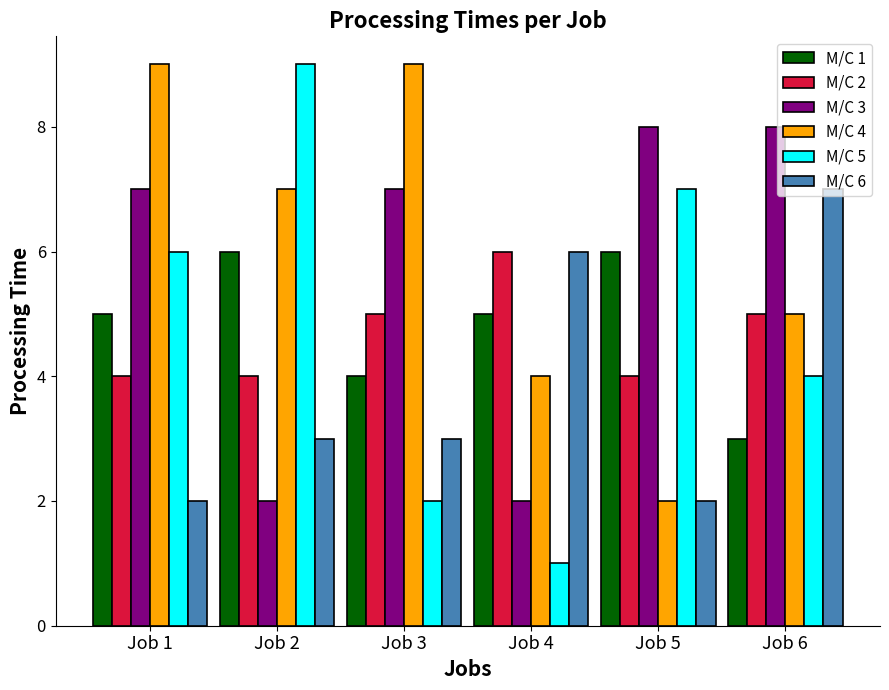

Reading left to right, what are all the values shown in this chart?

M/C 1: Job 1=5	Job 2=6	Job 3=4	Job 4=5	Job 5=6	Job 6=3
M/C 2: Job 1=4	Job 2=4	Job 3=5	Job 4=6	Job 5=4	Job 6=5
M/C 3: Job 1=7	Job 2=2	Job 3=7	Job 4=2	Job 5=8	Job 6=8
M/C 4: Job 1=9	Job 2=7	Job 3=9	Job 4=4	Job 5=2	Job 6=5
M/C 5: Job 1=6	Job 2=9	Job 3=2	Job 4=1	Job 5=7	Job 6=4
M/C 6: Job 1=2	Job 2=3	Job 3=3	Job 4=6	Job 5=2	Job 6=7